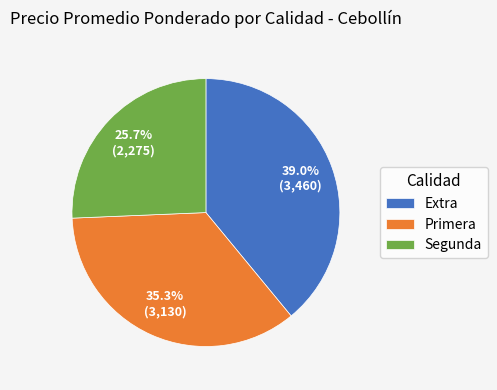

To the nearest percent, what is the difference between the Primera and Extra slice percentages?

4%